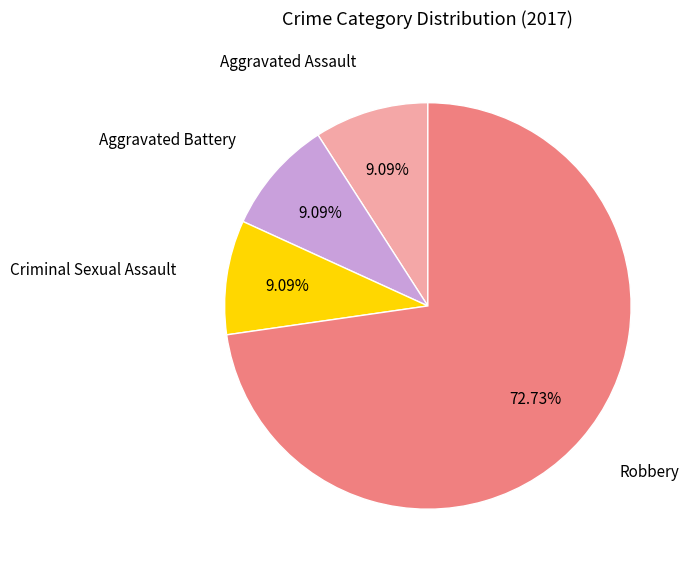

True or false: Aggravated Assault accounts for 18% of the total.

False